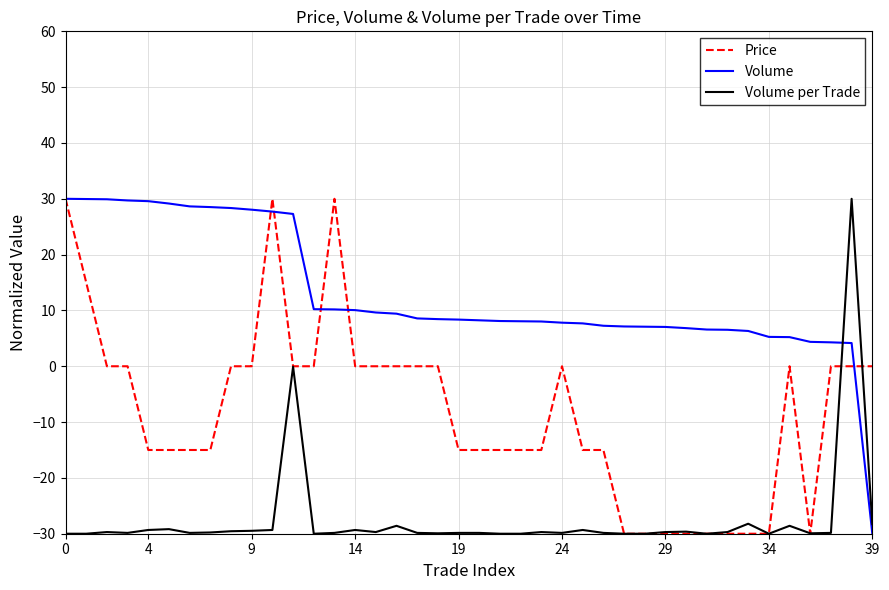

Which series ends up on top after the final intersection of Price and Volume per Trade?

Price